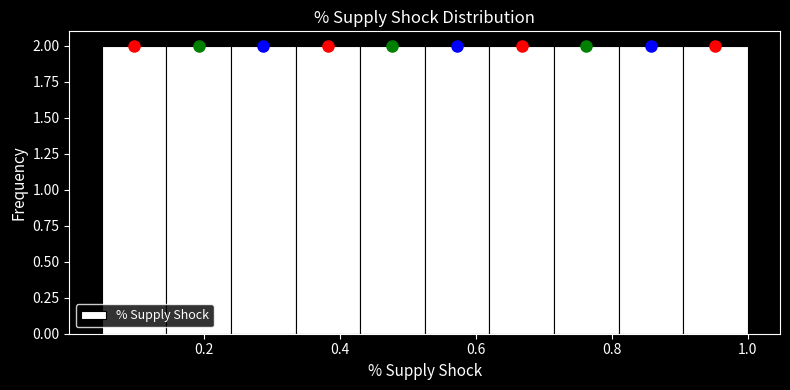

What is the height of the bar covering 0.620 to 0.715 on the x-axis? Neither the bar edges nor the heights are printed on the chart, so give them approximately, as read against the axes.

2